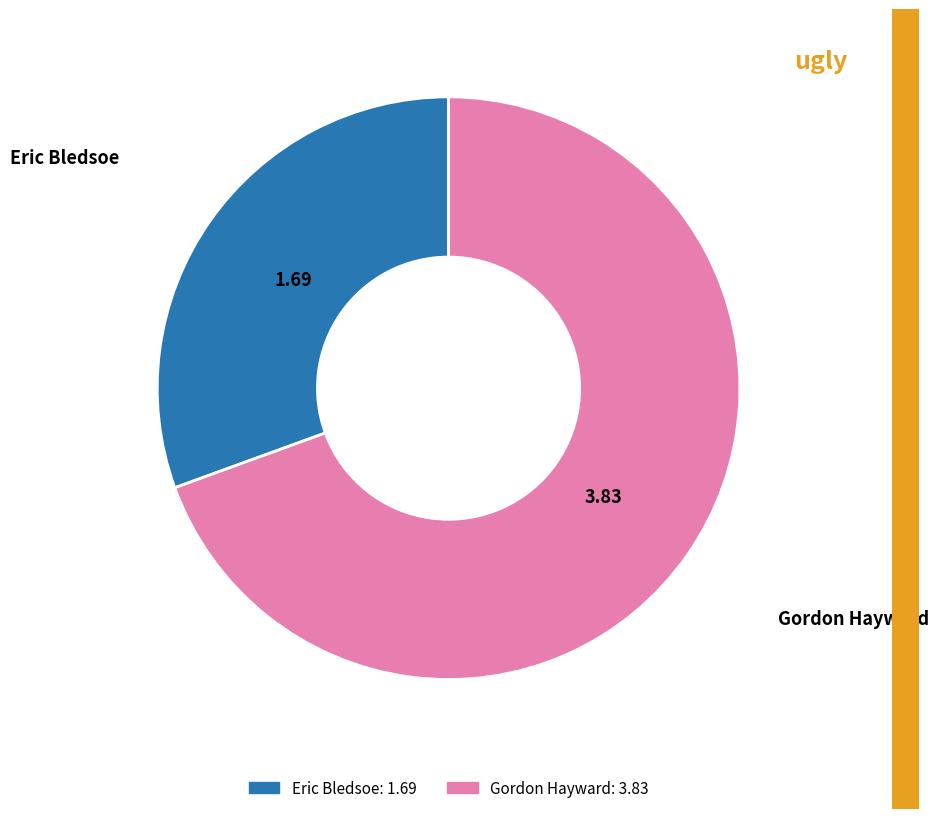

Between Gordon Hayward and Eric Bledsoe, which is larger?

Gordon Hayward